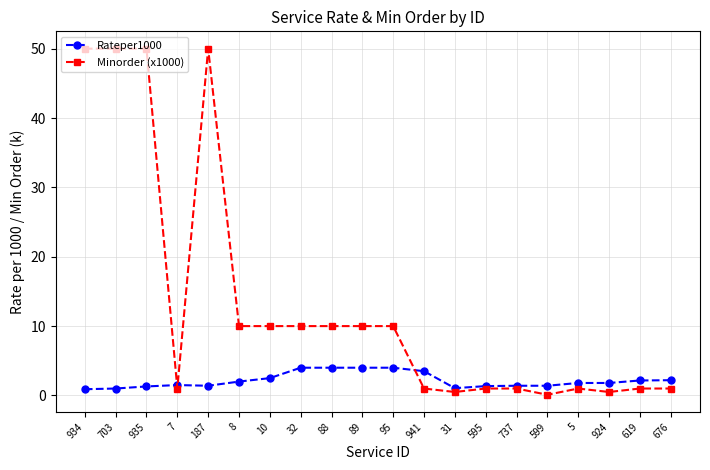

What is the value of the Minorder (x1000) point at the 10th from the left?

10.0